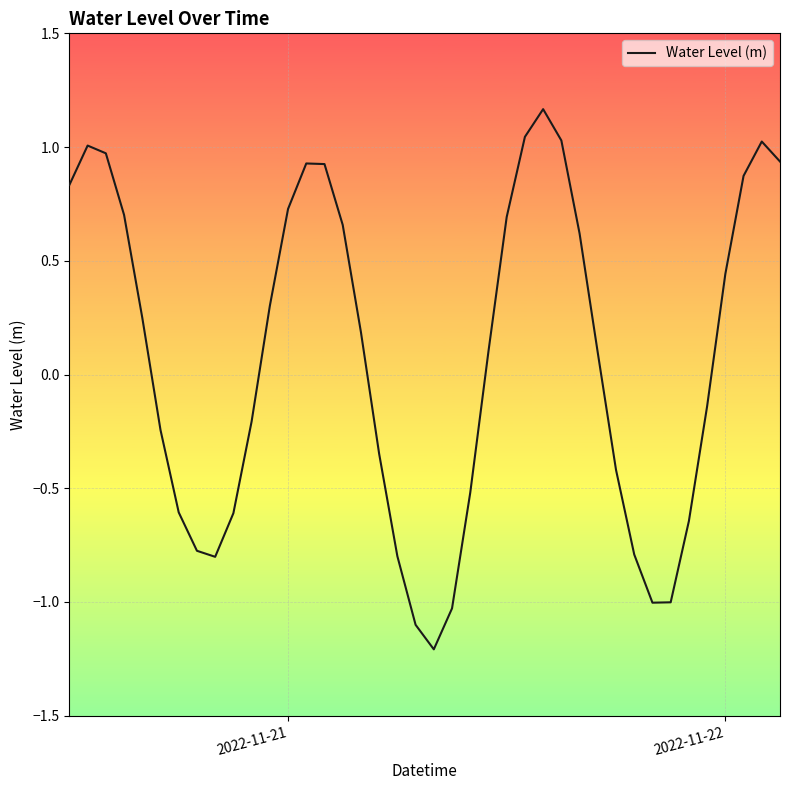

What is the difference between the maximum and minimum values?

2.4